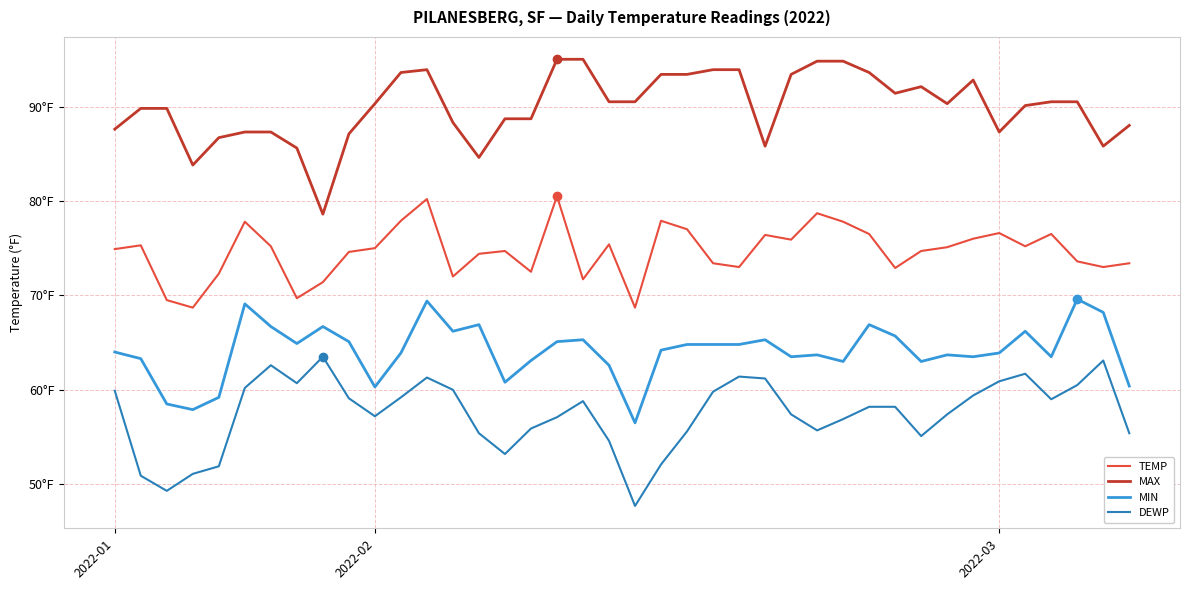

What are all the series names shown in the legend?

TEMP, MAX, MIN, DEWP